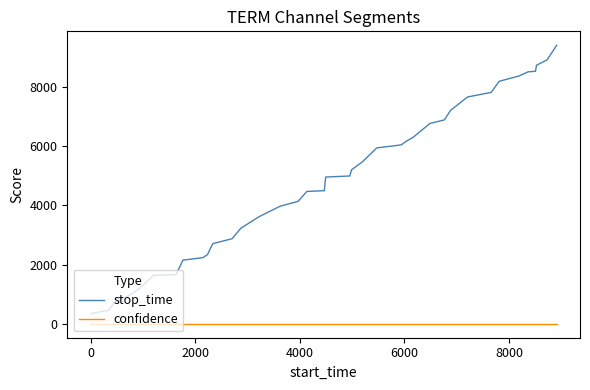

Which series has the largest total across all categories?

stop_time